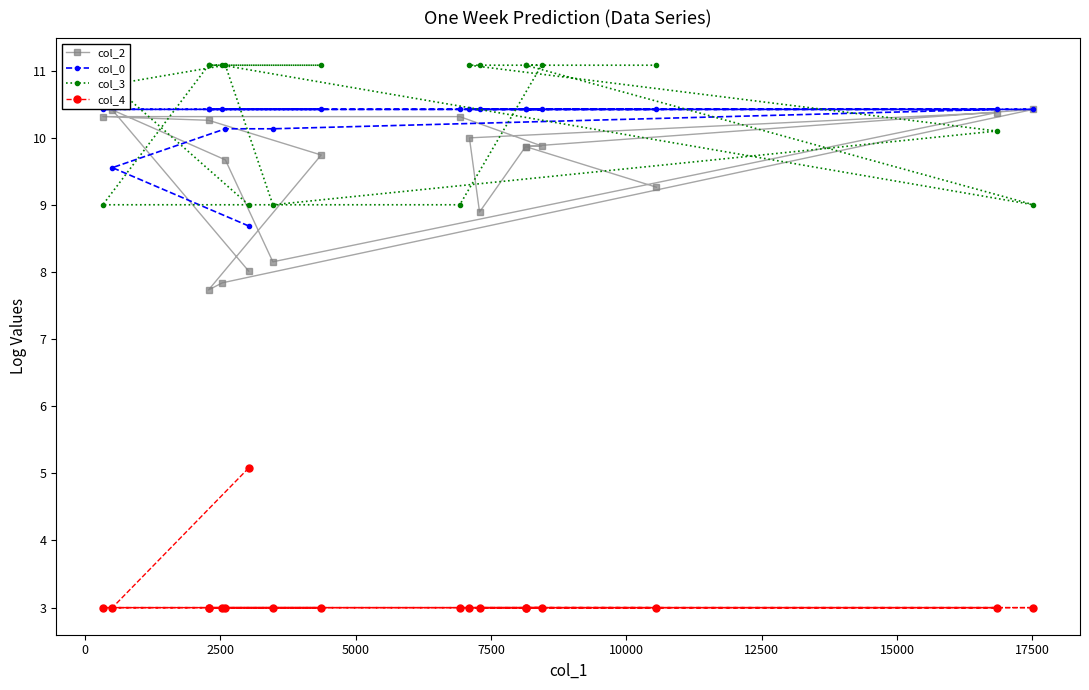

The col_2 series shows 10.9 at 20000. True or false?

False